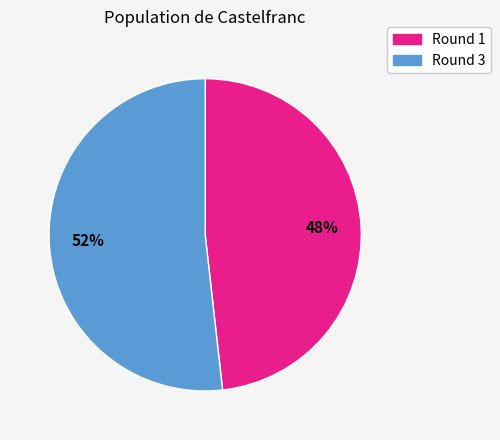

To the nearest percent, what is the average slice percentage?

50%